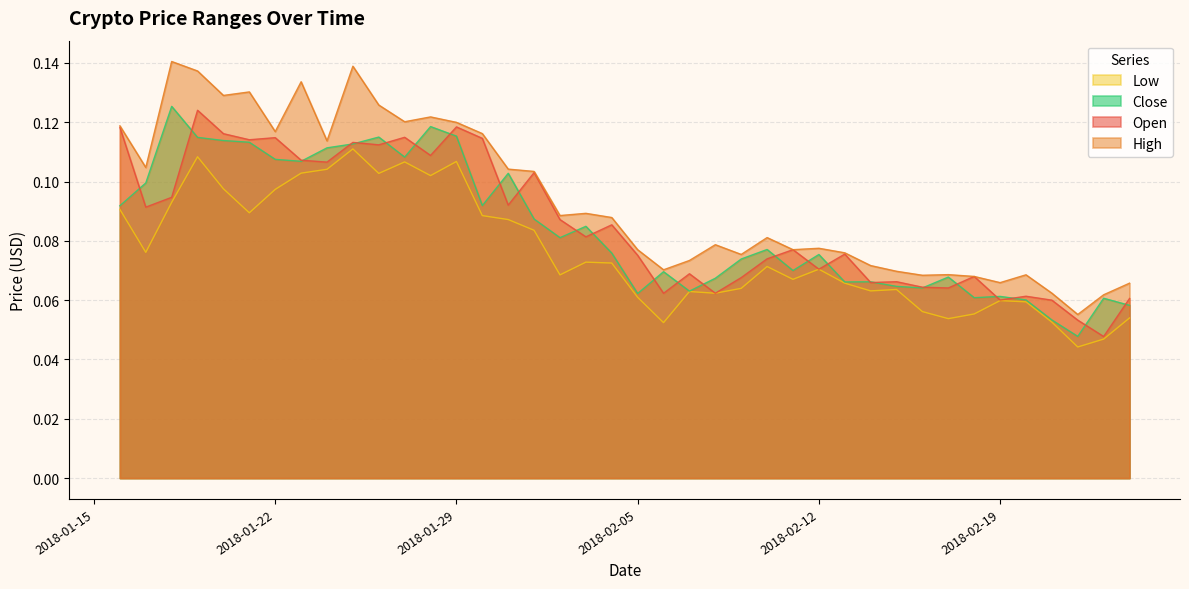

How many data points does each series have?

40